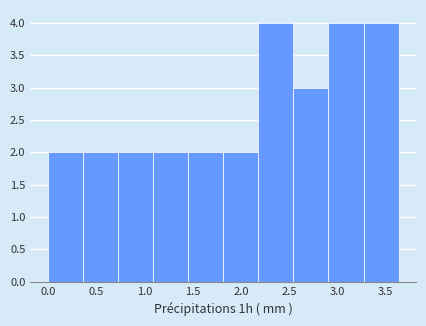

How tall is the bar that spans 3.25 to 3.65 on the x-axis? Neither the bar edges nor the heights are printed on the chart, so give them approximately, as read against the axes.

4